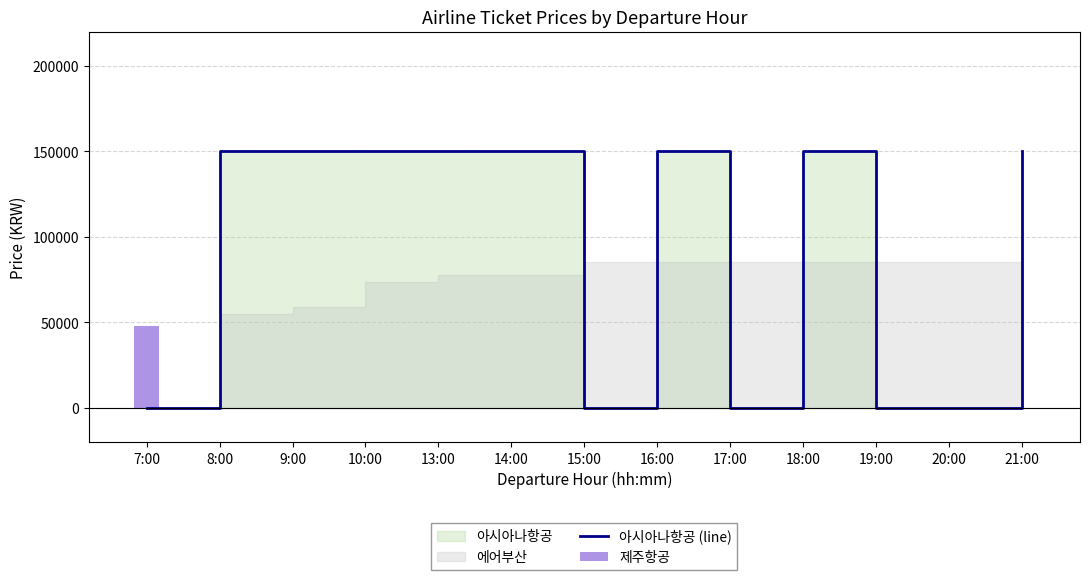

What is the maximum value shown in the chart?

150170